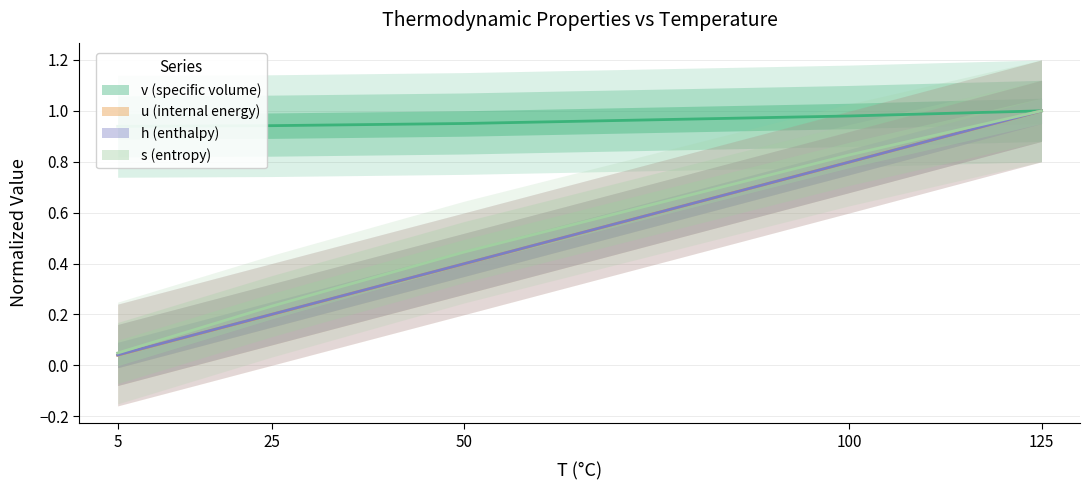

Is it true that s equals 0.4 at 25?

False